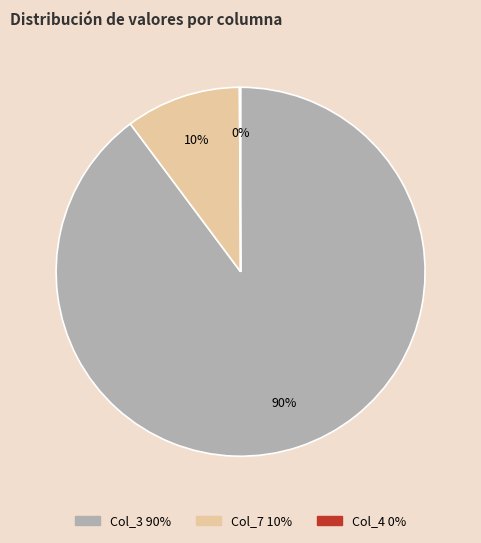

To the nearest percent, what is the difference between the largest and smallest slice percentages?

90%